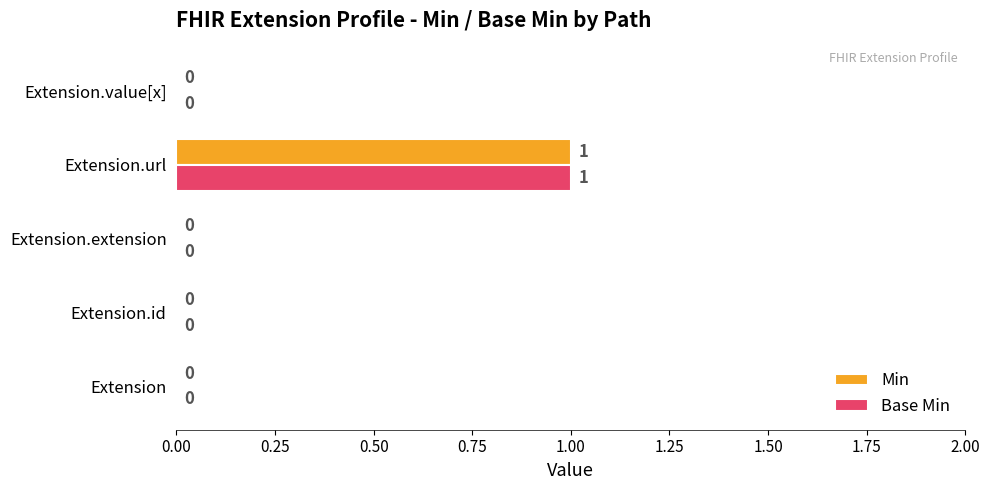

Is it true that Base Min equals 0 at Extension.url?

False